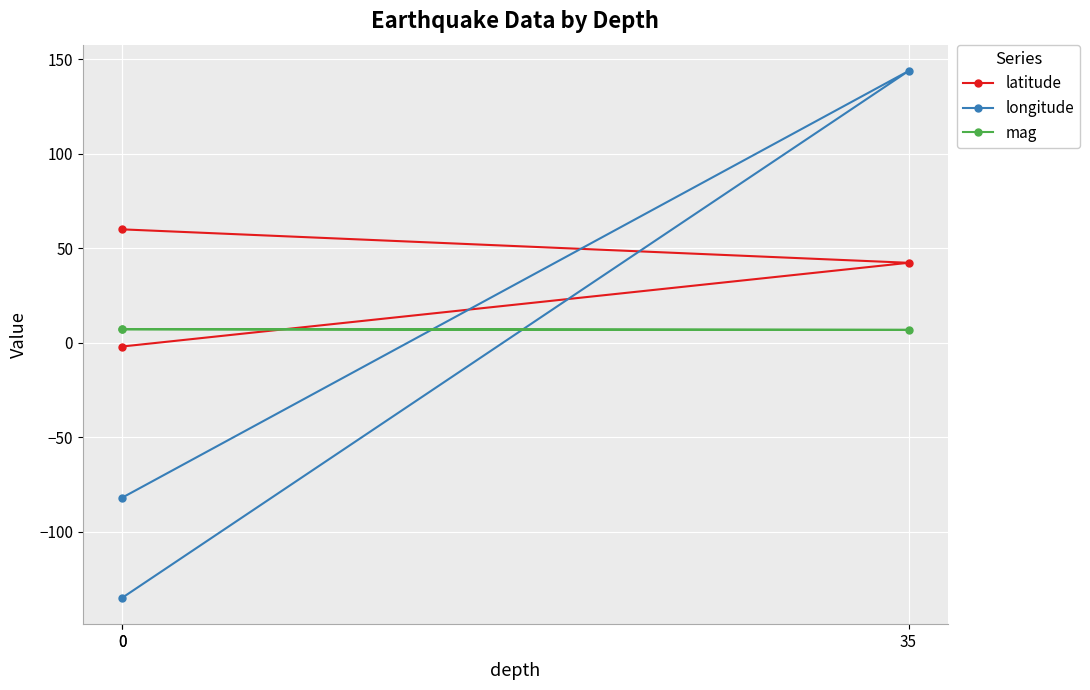

Reading left to right, transcribe all the data shown in this chart.

latitude: 60.0	42.3	-2.0
longitude: -135.0	143.8	-82.0
mag: 7.1	6.8	7.2